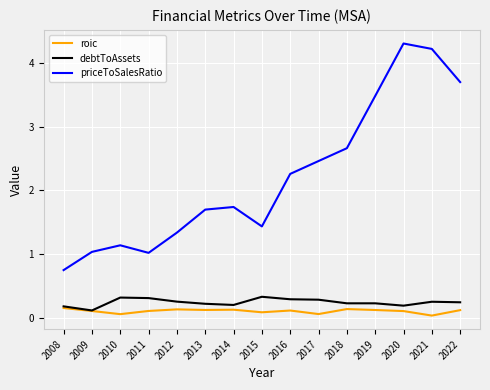

At which category does the chart reach its peak across all series?

2020